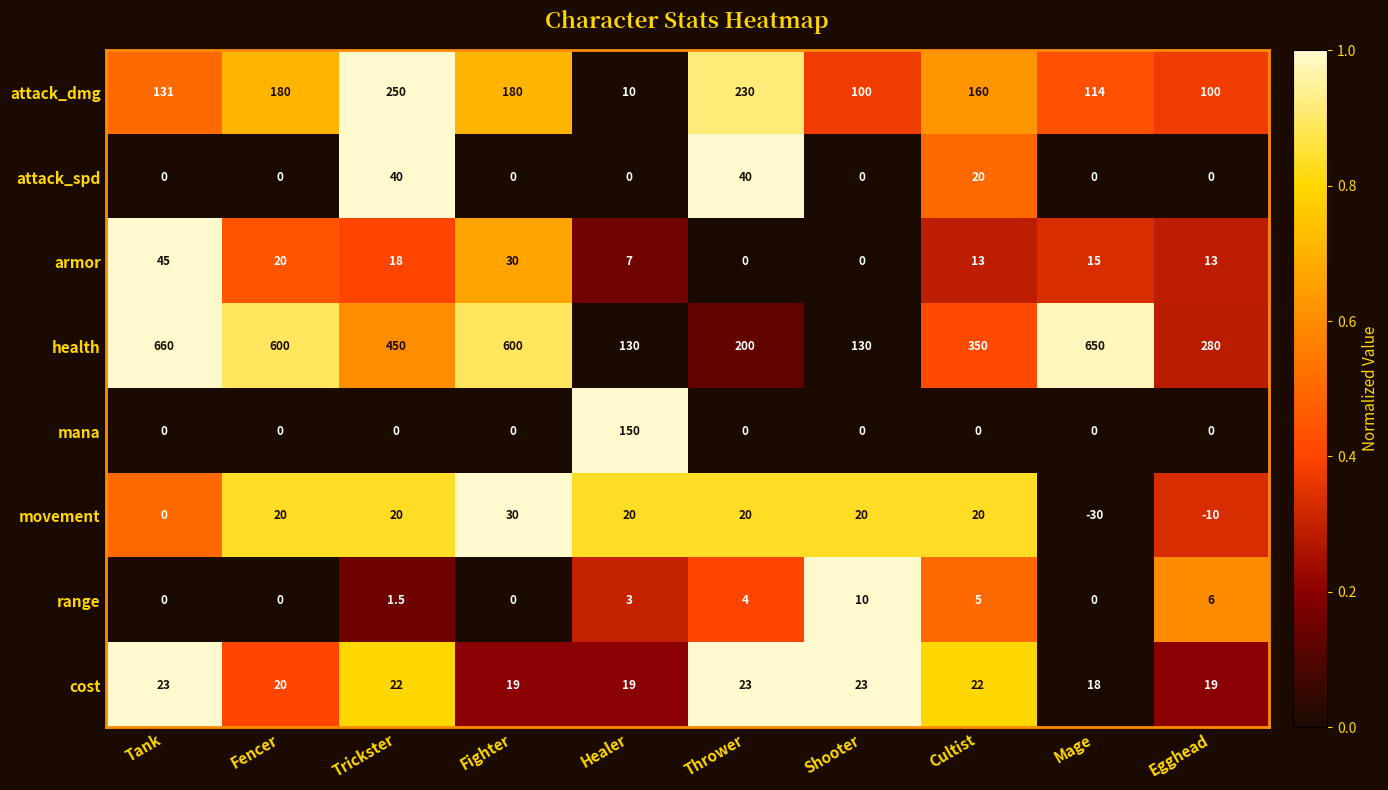

What is the difference between the second highest and minimum values in the cost series?

5.0